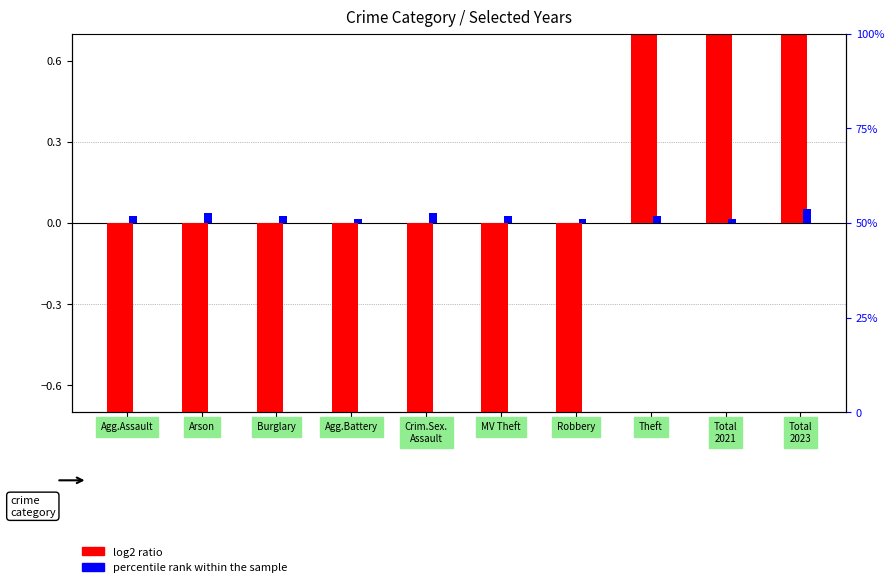

Are the bars horizontal?

No